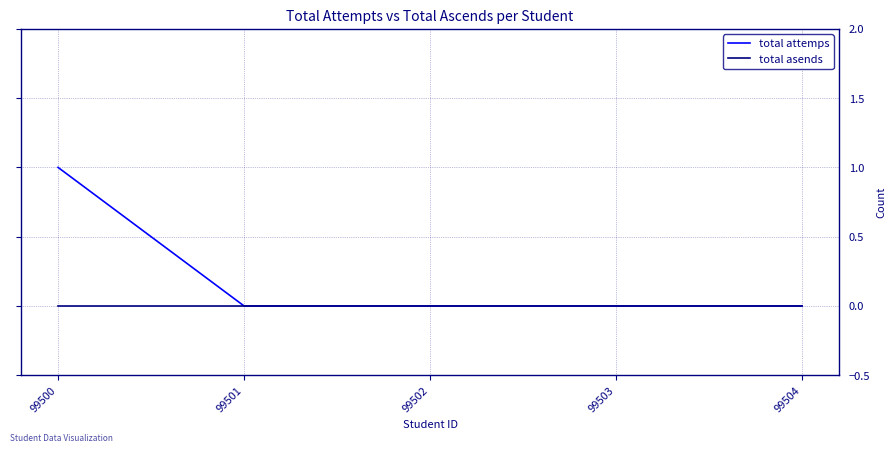

Which series has the widest spread of values?

total attemps